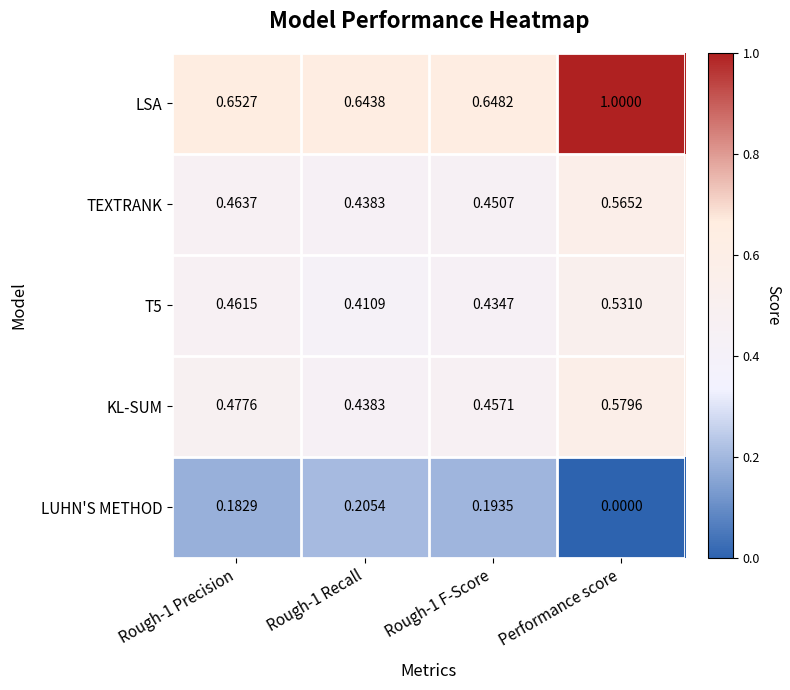

Rank the series by their maximum value, from highest to lowest.

LSA, KL-SUM, TEXTRANK, T5, LUHN'S METHOD